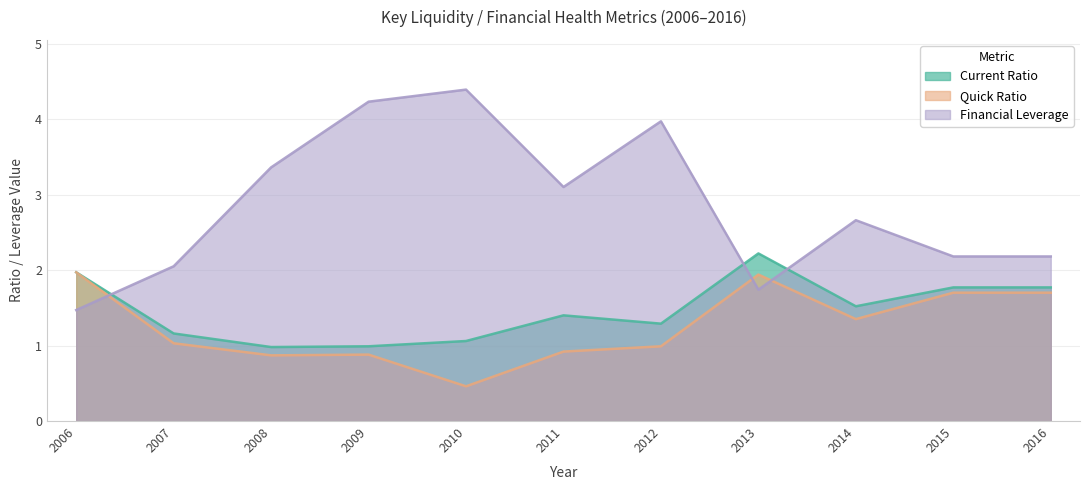

Reading right to left, list all the values displayed in this chart.

Current Ratio: 1.8	1.8	1.5	2.2	1.3	1.4	1.1	1.0	1.0	1.2	2.0
Quick Ratio: 1.7	1.7	1.4	1.9	1.0	0.9	0.5	0.9	0.9	1.0	2.0
Financial Leverage: 2.2	2.2	2.7	1.7	4.0	3.1	4.4	4.2	3.4	2.0	1.5